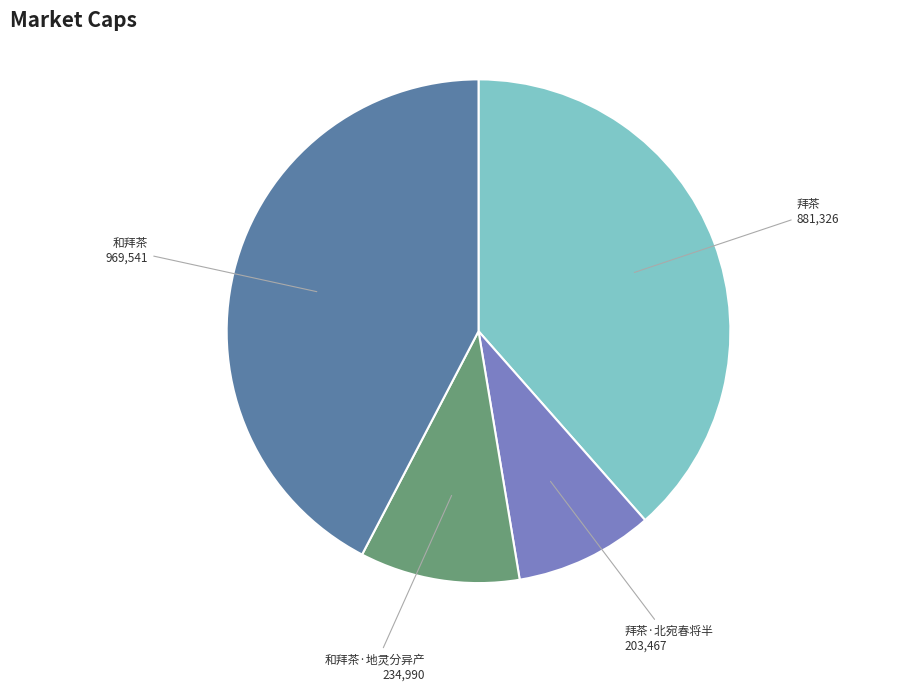

Which category has the biggest portion of the pie?

和拜茶